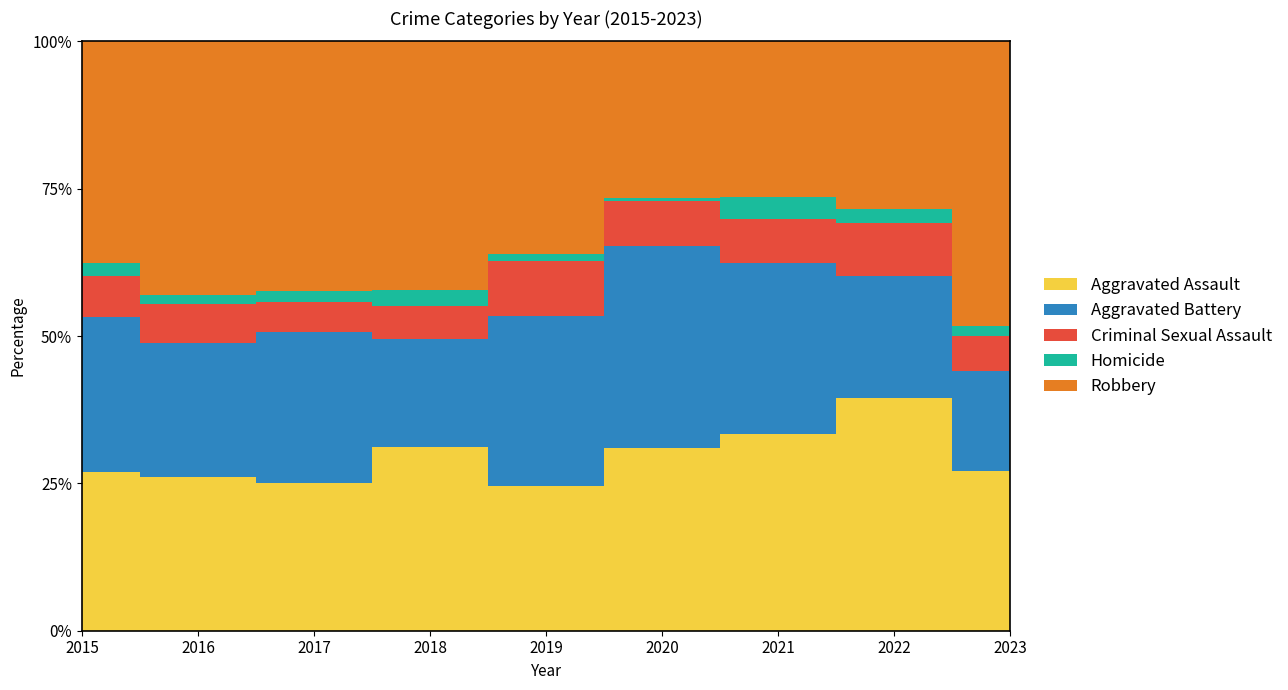

Reading left to right, extract all data points from this chart.

Aggravated Assault: 110	118	105	115	92	113	115	154	145
Aggravated Battery: 108	102	108	67	108	125	100	81	91
Criminal Sexual Assault: 28	30	21	21	35	28	26	35	32
Homicide: 9	7	8	10	5	2	13	9	9
Robbery: 154	194	178	155	135	97	91	111	259